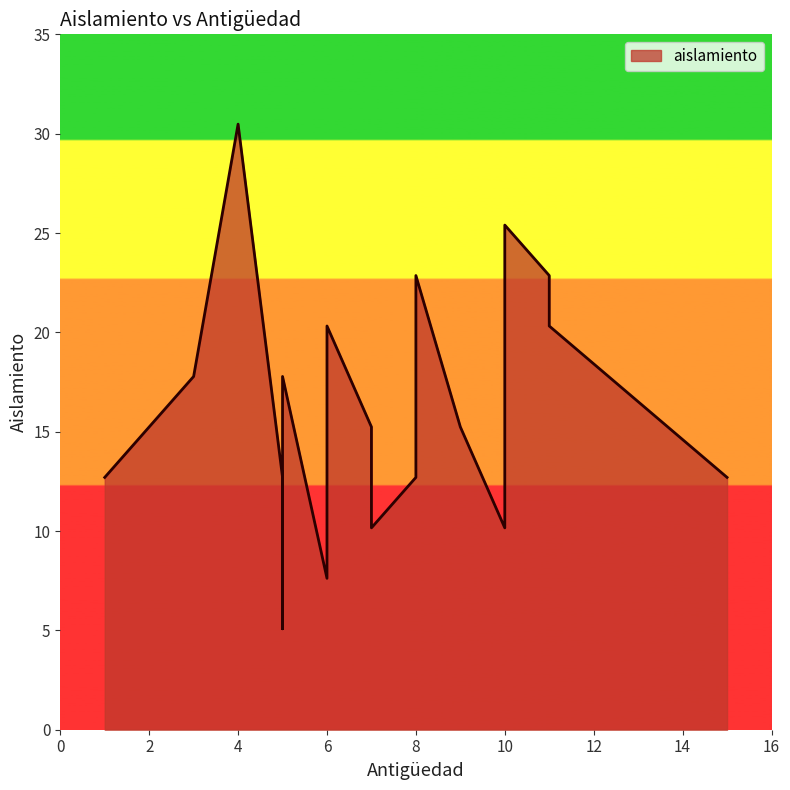

How many categories are shown in the chart?

20